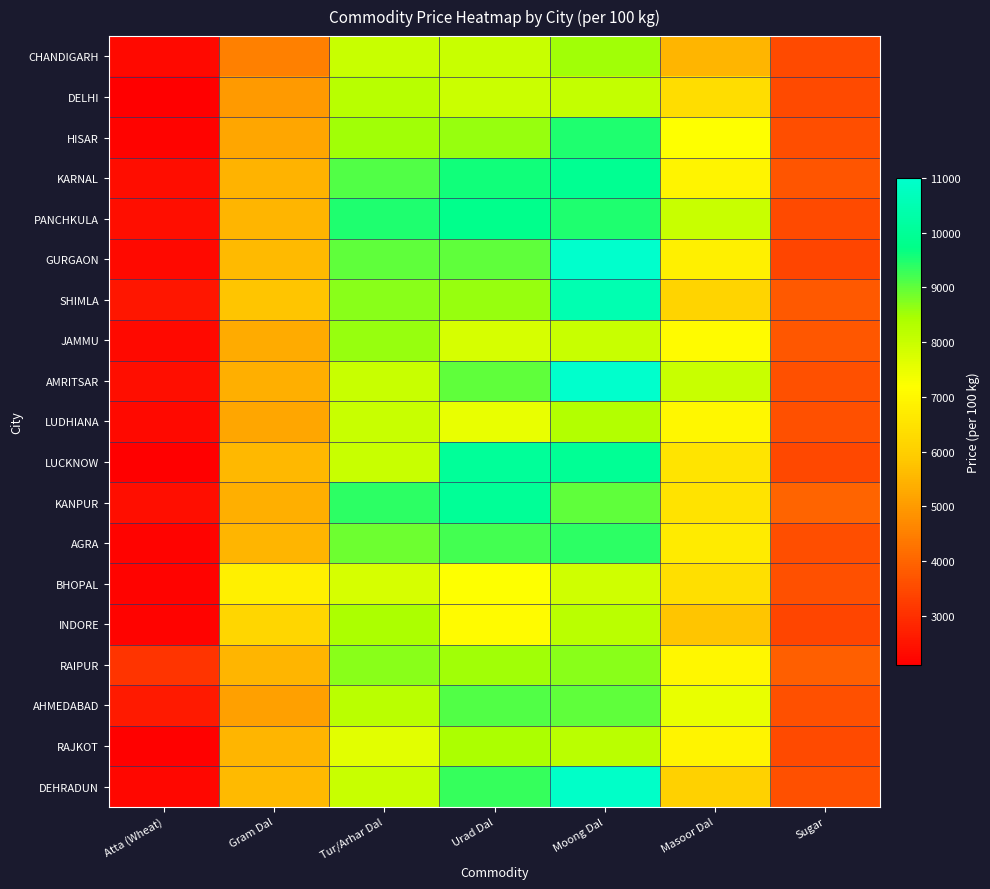

Reading left to right, list all the values displayed in this chart.

CHANDIGARH: Atta (Wheat)=2300	Gram Dal=4500	Tur/Arhar Dal=8000	Urad Dal=8000	Moong Dal=8500	Masoor Dal=5500	Sugar=3500
DELHI: Atta (Wheat)=2100	Gram Dal=5000	Tur/Arhar Dal=8250	Urad Dal=7950	Moong Dal=8050	Masoor Dal=6350	Sugar=3520
HISAR: Atta (Wheat)=2200	Gram Dal=5200	Tur/Arhar Dal=8500	Urad Dal=8600	Moong Dal=9500	Masoor Dal=7200	Sugar=3570
KARNAL: Atta (Wheat)=2350	Gram Dal=5450	Tur/Arhar Dal=9100	Urad Dal=9600	Moong Dal=9900	Masoor Dal=6900	Sugar=3720
PANCHKULA: Atta (Wheat)=2400	Gram Dal=5500	Tur/Arhar Dal=9500	Urad Dal=9800	Moong Dal=9500	Masoor Dal=8000	Sugar=3500
GURGAON: Atta (Wheat)=2300	Gram Dal=5600	Tur/Arhar Dal=9000	Urad Dal=9000	Moong Dal=11000	Masoor Dal=6800	Sugar=3400
SHIMLA: Atta (Wheat)=2550	Gram Dal=5800	Tur/Arhar Dal=8700	Urad Dal=8600	Moong Dal=10500	Masoor Dal=6100	Sugar=3800
JAMMU: Atta (Wheat)=2300	Gram Dal=5300	Tur/Arhar Dal=8600	Urad Dal=7800	Moong Dal=8000	Masoor Dal=7100	Sugar=3750
AMRITSAR: Atta (Wheat)=2400	Gram Dal=5400	Tur/Arhar Dal=8000	Urad Dal=9000	Moong Dal=11000	Masoor Dal=8000	Sugar=3600
LUDHIANA: Atta (Wheat)=2300	Gram Dal=5200	Tur/Arhar Dal=8000	Urad Dal=7500	Moong Dal=8300	Masoor Dal=7000	Sugar=3600
LUCKNOW: Atta (Wheat)=2100	Gram Dal=5550	Tur/Arhar Dal=8000	Urad Dal=10060	Moong Dal=9980	Masoor Dal=6540	Sugar=3475
KANPUR: Atta (Wheat)=2400	Gram Dal=5400	Tur/Arhar Dal=9400	Urad Dal=10000	Moong Dal=9000	Masoor Dal=6500	Sugar=4000
AGRA: Atta (Wheat)=2200	Gram Dal=5500	Tur/Arhar Dal=8900	Urad Dal=9200	Moong Dal=9400	Masoor Dal=6700	Sugar=3580
BHOPAL: Atta (Wheat)=2200	Gram Dal=6800	Tur/Arhar Dal=7800	Urad Dal=7200	Moong Dal=7900	Masoor Dal=6400	Sugar=3600
INDORE: Atta (Wheat)=2200	Gram Dal=6200	Tur/Arhar Dal=8400	Urad Dal=7100	Moong Dal=8200	Masoor Dal=5800	Sugar=3400
RAIPUR: Atta (Wheat)=3100	Gram Dal=5500	Tur/Arhar Dal=8700	Urad Dal=8500	Moong Dal=8700	Masoor Dal=7000	Sugar=3900
AHMEDABAD: Atta (Wheat)=2600	Gram Dal=5100	Tur/Arhar Dal=8200	Urad Dal=9100	Moong Dal=9000	Masoor Dal=7500	Sugar=3600
RAJKOT: Atta (Wheat)=2150	Gram Dal=5500	Tur/Arhar Dal=7600	Urad Dal=8400	Moong Dal=8200	Masoor Dal=6900	Sugar=3500
DEHRADUN: Atta (Wheat)=2250	Gram Dal=5600	Tur/Arhar Dal=8000	Urad Dal=9300	Moong Dal=10900	Masoor Dal=6050	Sugar=3600